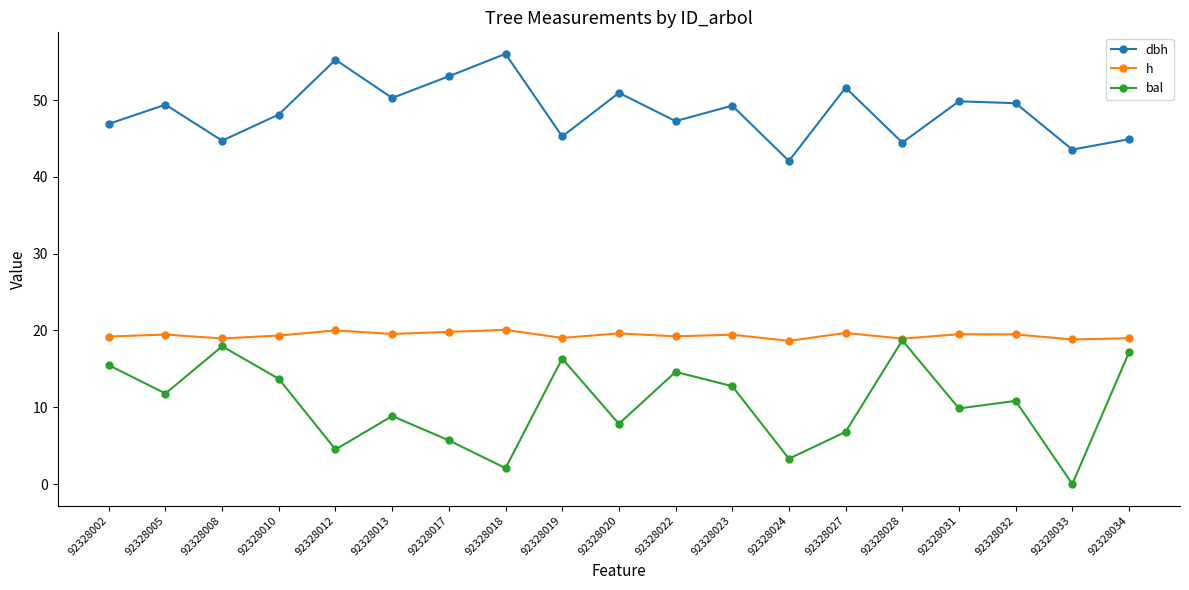

How many data points in dbh are less than 49?

9